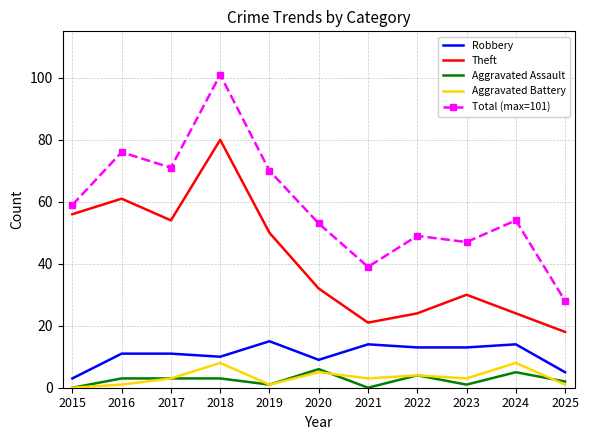

In Aggravated Battery, how many points are lower than both neighbors (excluding endpoints)?

3